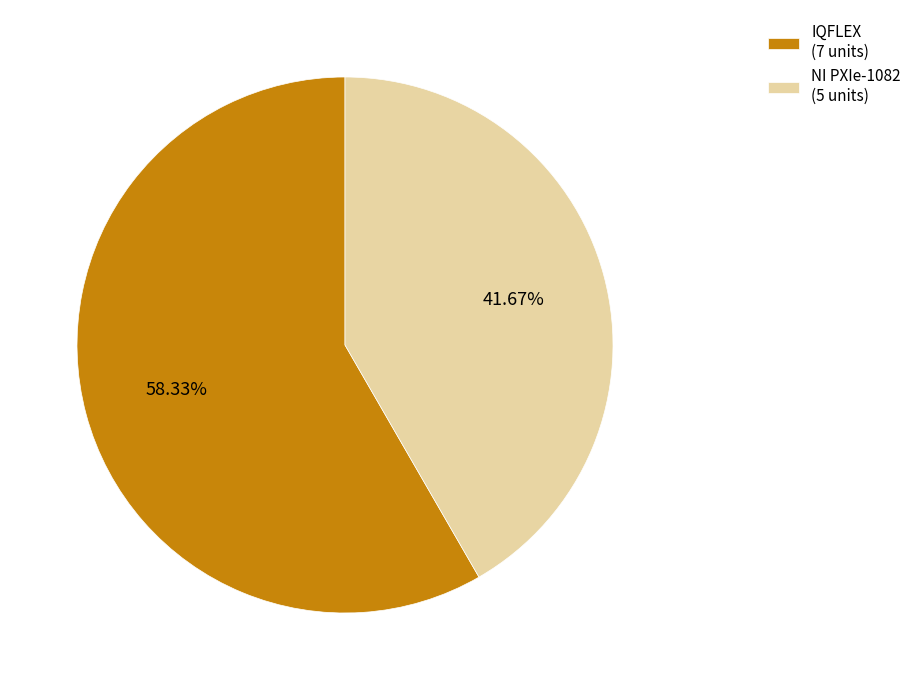

What percentage is the NI PXIe-1082 slice, to the nearest percent?

42%